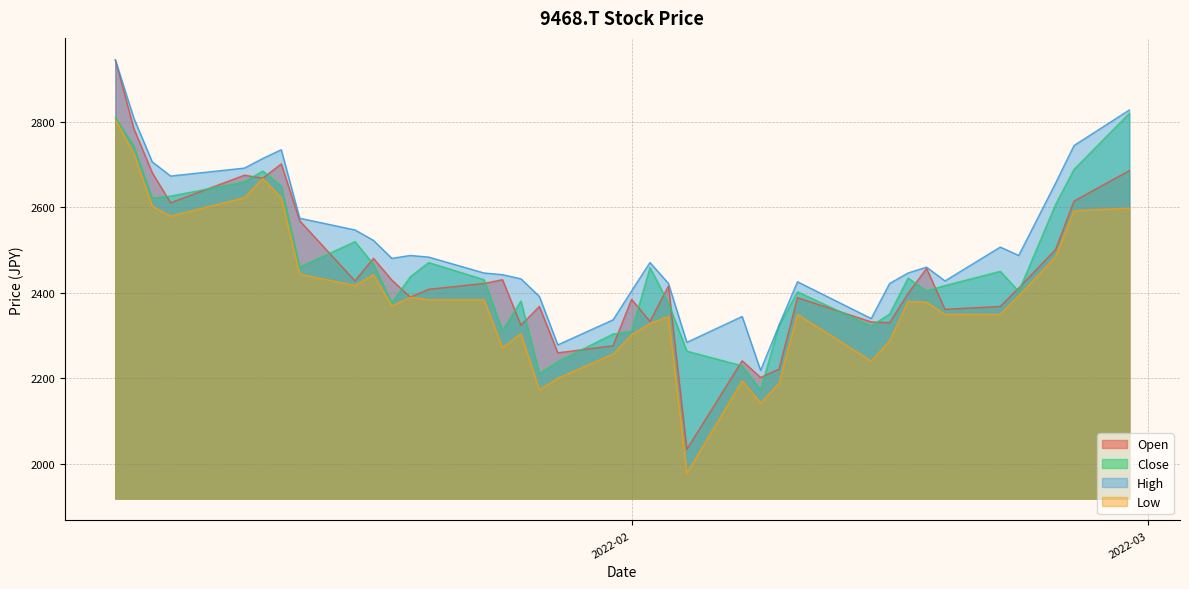

At which label does High reach its peak?

2022-01-04